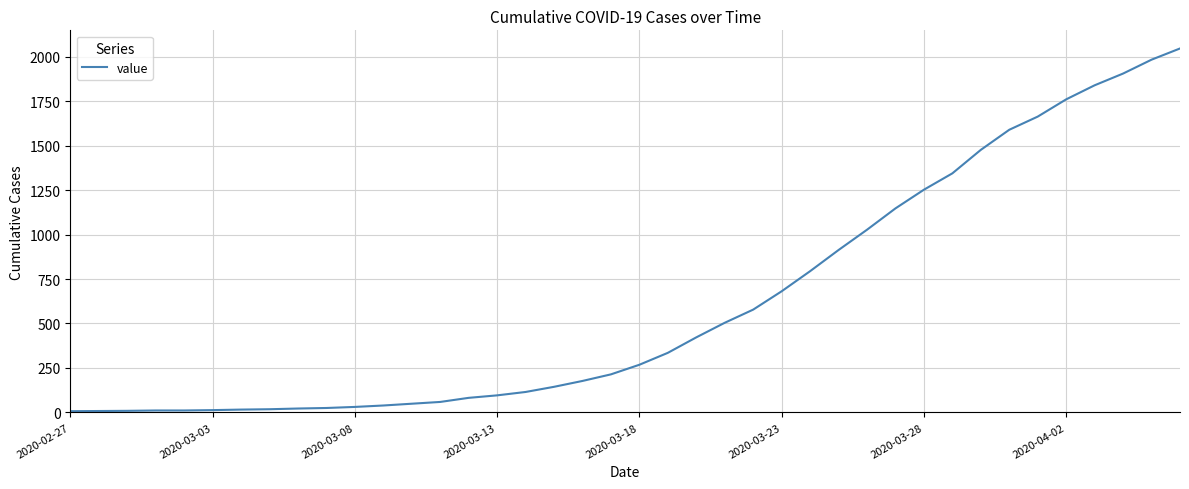

What is the difference between the maximum and minimum values?

2039